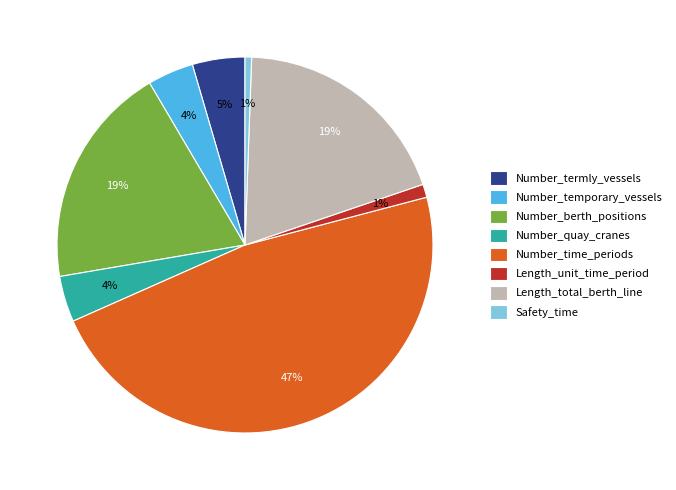

Do Safety_time and Number_quay_cranes together represent more than half of the pie?

No